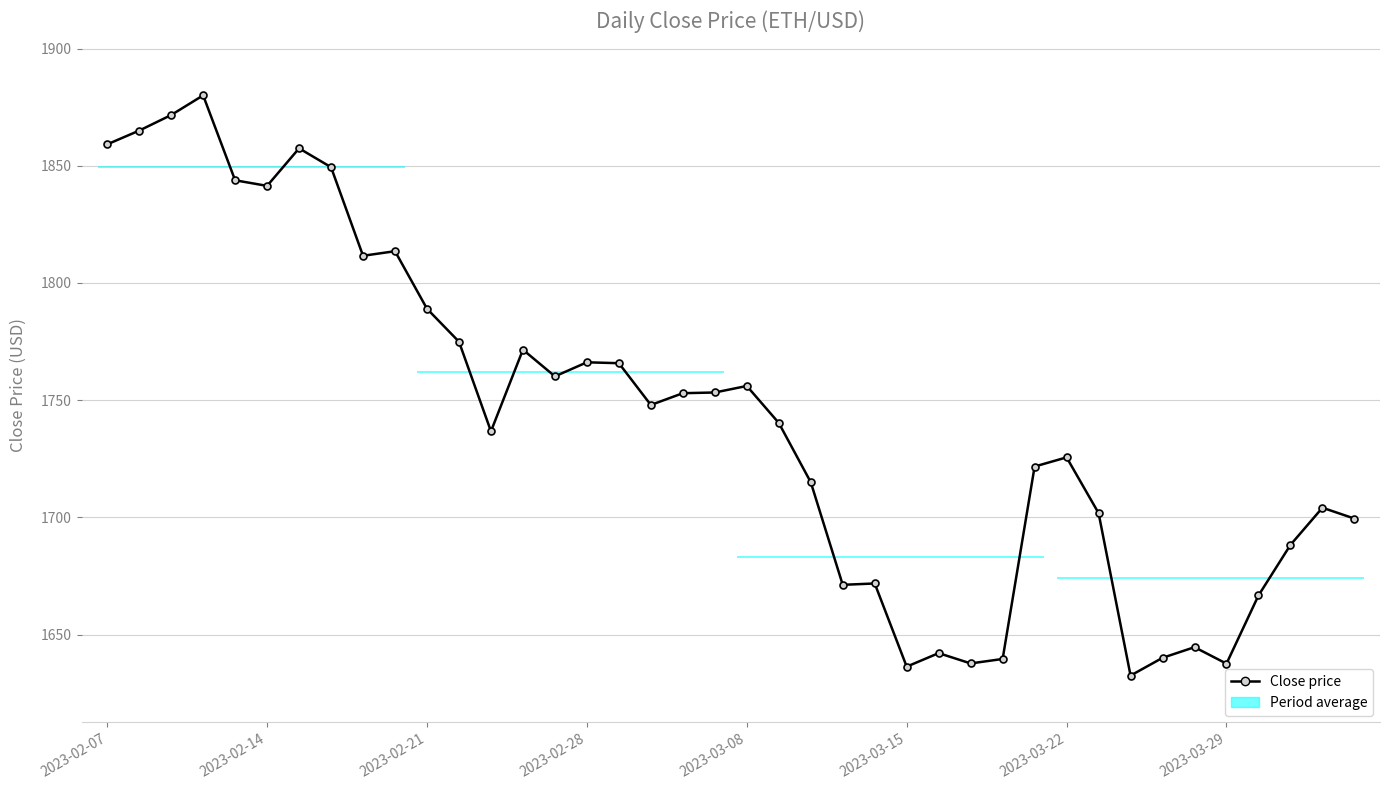

What is the change in value from 37 to 39?

+11.2